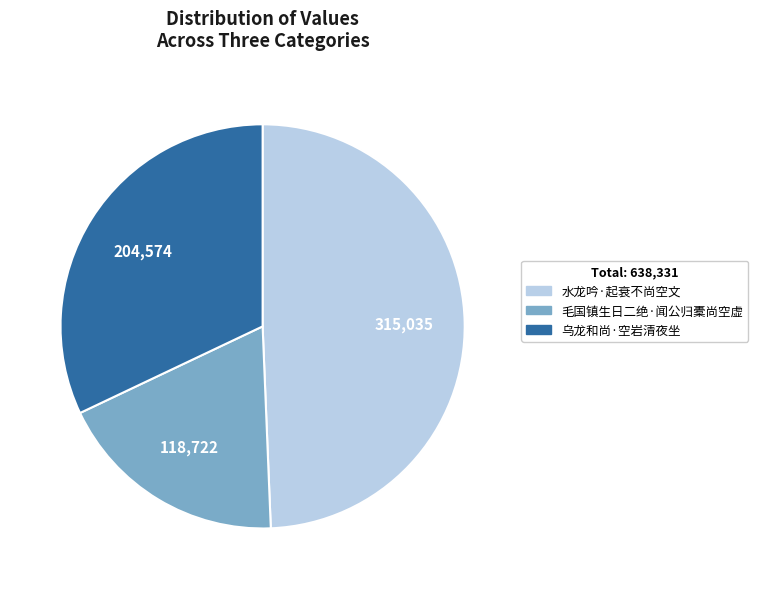

Which slice is the smallest?

毛国镇生日二绝·闻公归橐尚空虚